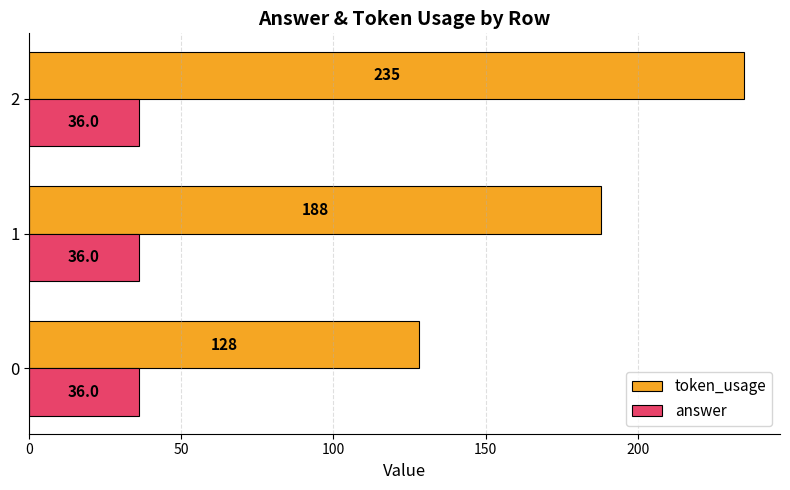

Which series has the widest spread of values?

token_usage